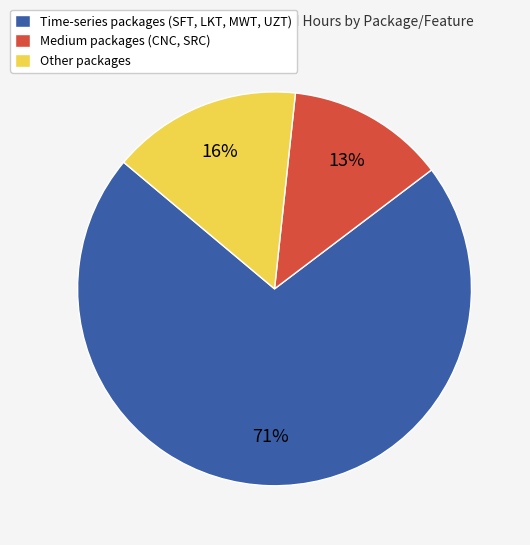

Does any single category account for the majority?

Yes